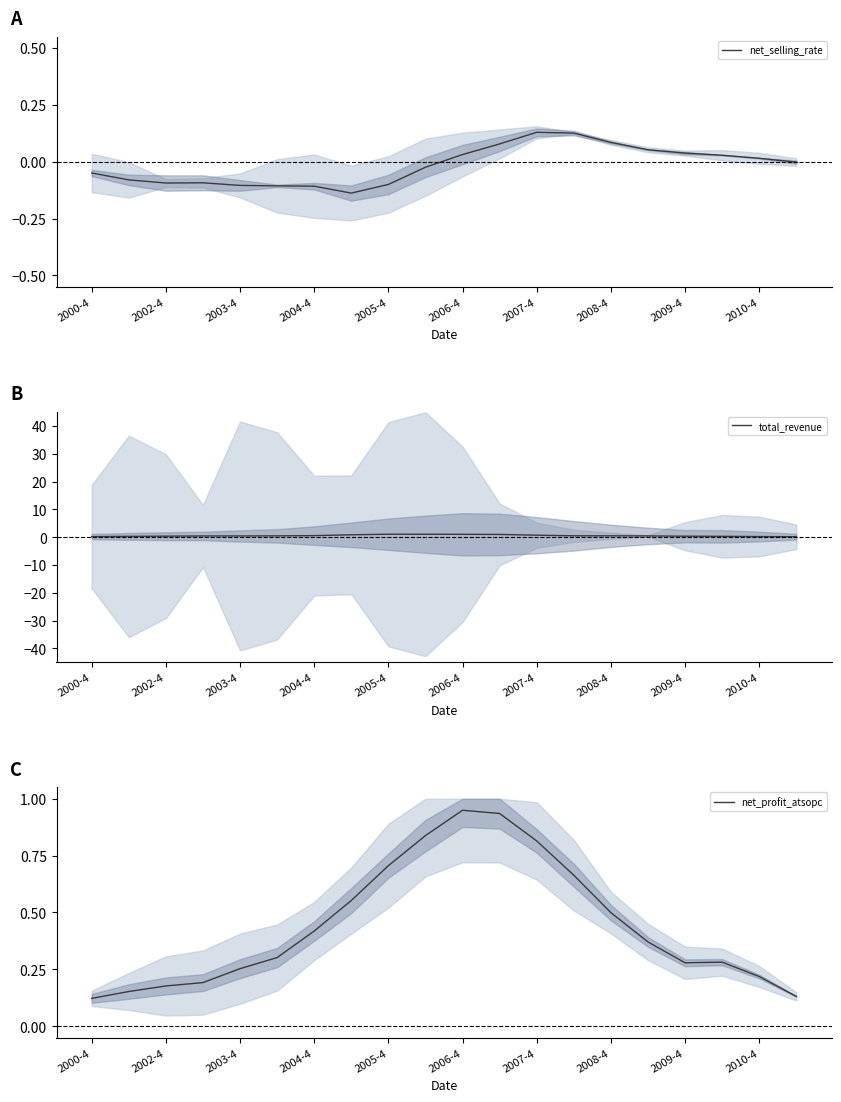

True or false: net_profit_atsopc and net_selling_rate cross at least once.

False